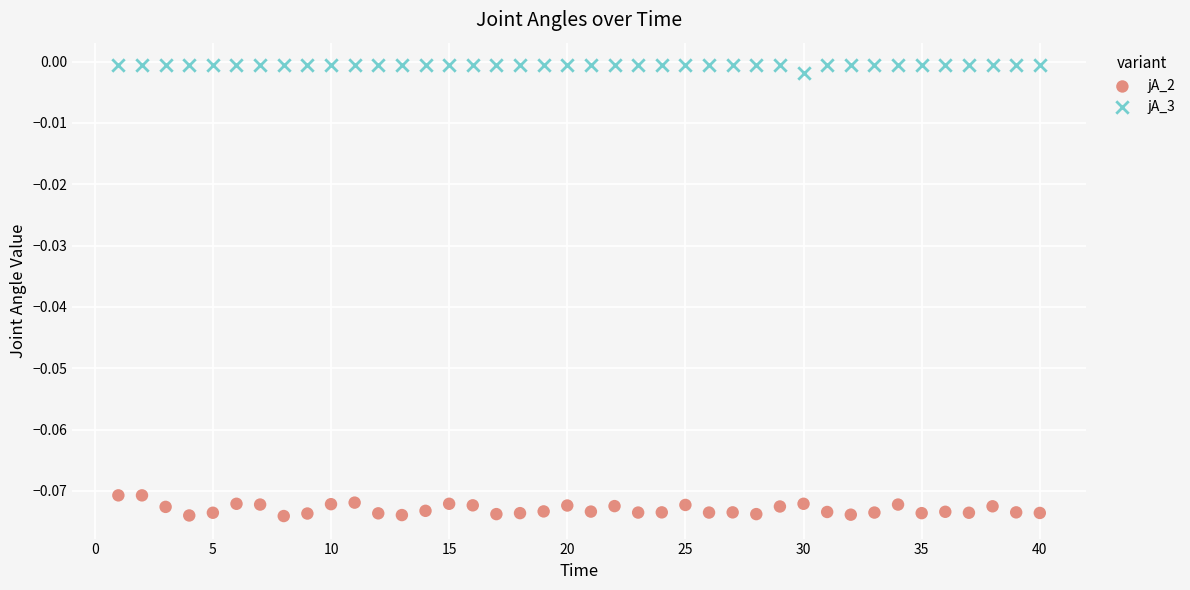

Across all data points, what is the range of X values (max minus min)?

39.0